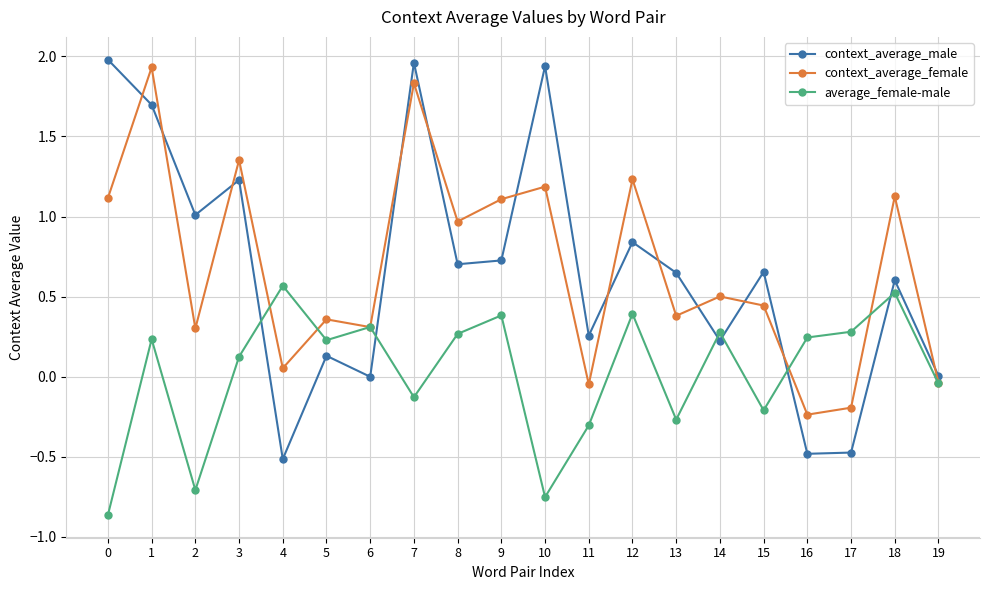

Where is the first local maximum for context_average_male?

3